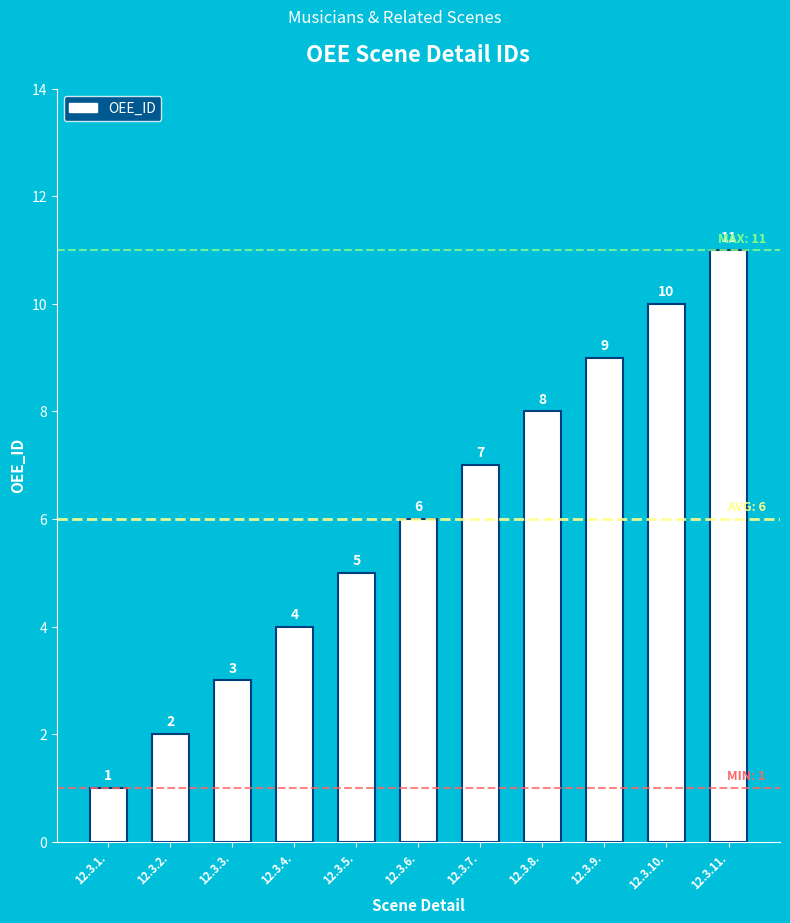

What is the change in value from 12.3.1. to 12.3.3.?

+2